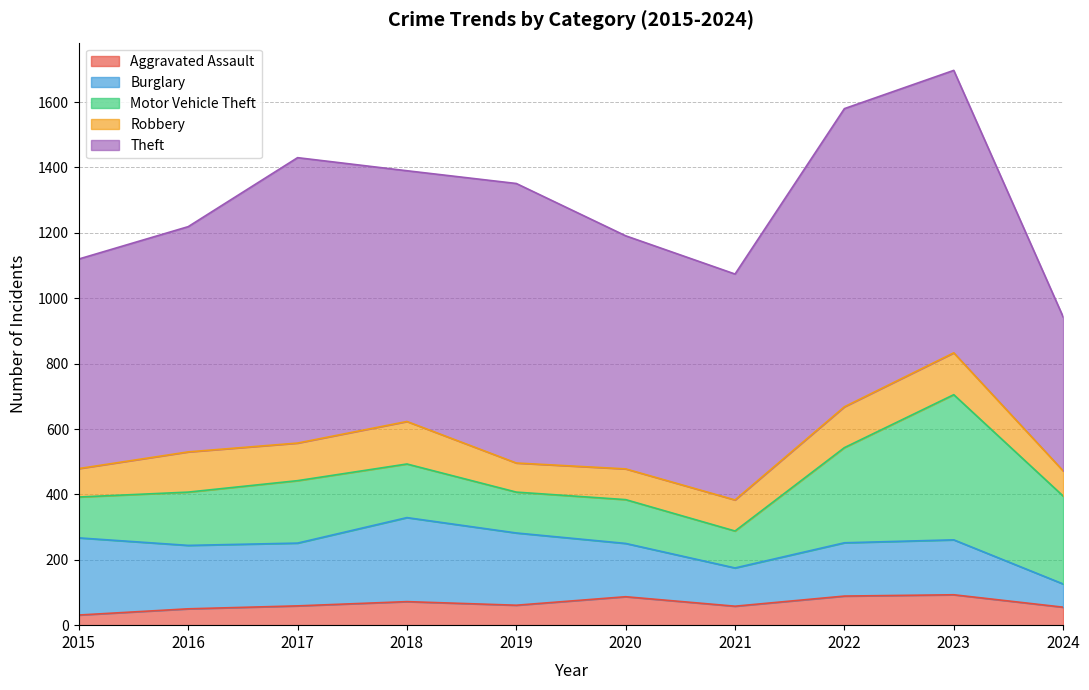

True or false: Burglary has a value of 163 at 2022.

True